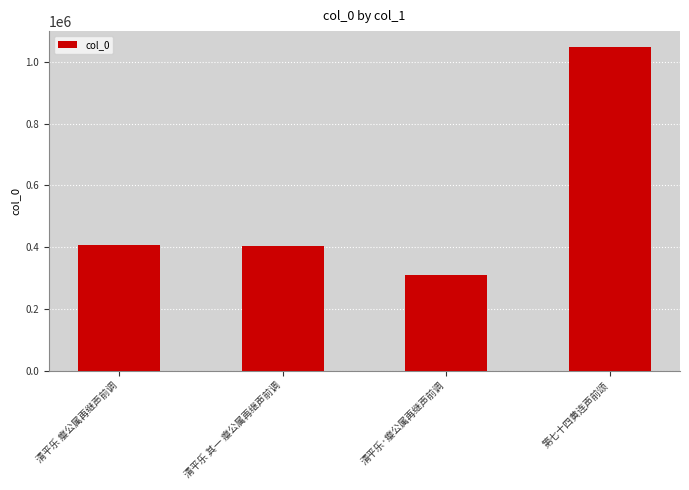

What is the greatest value displayed?

1047308